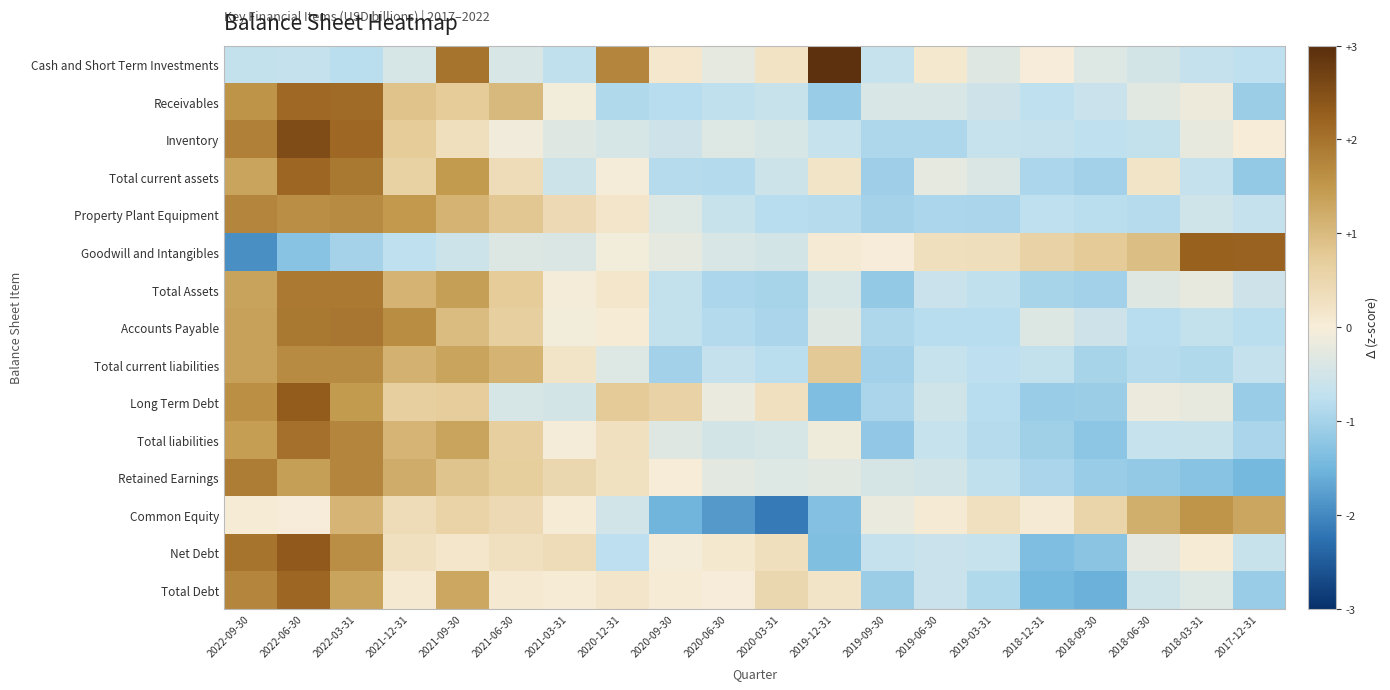

Reading right to left, extract all data points from this chart.

Cash and Short Term Investments: 2017-12-31=-0.7	2018-03-31=-0.7	2018-06-30=-0.5	2018-09-30=-0.3	2018-12-31=-0.0	2019-03-31=-0.3	2019-06-30=0.1	2019-09-30=-0.7	2019-12-31=2.9	2020-03-31=0.2	2020-06-30=-0.2	2020-09-30=0.1	2020-12-31=1.8	2021-03-31=-0.7	2021-06-30=-0.4	2021-09-30=2.0	2021-12-31=-0.4	2022-03-31=-0.8	2022-06-30=-0.7	2022-09-30=-0.7
Receivables: 2017-12-31=-1.1	2018-03-31=-0.1	2018-06-30=-0.3	2018-09-30=-0.6	2018-12-31=-0.7	2019-03-31=-0.6	2019-06-30=-0.4	2019-09-30=-0.4	2019-12-31=-1.1	2020-03-31=-0.6	2020-06-30=-0.7	2020-09-30=-0.8	2020-12-31=-0.9	2021-03-31=-0.1	2021-06-30=1.0	2021-09-30=0.7	2021-12-31=0.9	2022-03-31=2.1	2022-06-30=2.1	2022-09-30=1.6
Inventory: 2017-12-31=0.0	2018-03-31=-0.2	2018-06-30=-0.7	2018-09-30=-0.7	2018-12-31=-0.7	2019-03-31=-0.7	2019-06-30=-0.9	2019-09-30=-0.9	2019-12-31=-0.7	2020-03-31=-0.4	2020-06-30=-0.3	2020-09-30=-0.6	2020-12-31=-0.4	2021-03-31=-0.3	2021-06-30=-0.1	2021-09-30=0.3	2021-12-31=0.7	2022-03-31=2.1	2022-06-30=2.5	2022-09-30=1.8
Total current assets: 2017-12-31=-1.2	2018-03-31=-0.7	2018-06-30=0.2	2018-09-30=-1.0	2018-12-31=-0.9	2019-03-31=-0.4	2019-06-30=-0.2	2019-09-30=-1.1	2019-12-31=0.2	2020-03-31=-0.6	2020-06-30=-0.8	2020-09-30=-0.8	2020-12-31=-0.0	2021-03-31=-0.6	2021-06-30=0.4	2021-09-30=1.5	2021-12-31=0.6	2022-03-31=1.9	2022-06-30=2.2	2022-09-30=1.3
Property Plant Equipment: 2017-12-31=-0.7	2018-03-31=-0.5	2018-06-30=-0.8	2018-09-30=-0.8	2018-12-31=-0.7	2019-03-31=-1.0	2019-06-30=-0.9	2019-09-30=-1.0	2019-12-31=-0.8	2020-03-31=-0.8	2020-06-30=-0.6	2020-09-30=-0.3	2020-12-31=0.2	2021-03-31=0.4	2021-06-30=0.8	2021-09-30=1.1	2021-12-31=1.5	2022-03-31=1.7	2022-06-30=1.6	2022-09-30=1.7
Goodwill and Intangibles: 2017-12-31=2.2	2018-03-31=2.2	2018-06-30=0.9	2018-09-30=0.8	2018-12-31=0.6	2019-03-31=0.3	2019-06-30=0.3	2019-09-30=-0.0	2019-12-31=0.1	2020-03-31=-0.5	2020-06-30=-0.4	2020-09-30=-0.2	2020-12-31=-0.1	2021-03-31=-0.4	2021-06-30=-0.4	2021-09-30=-0.6	2021-12-31=-0.7	2022-03-31=-1.0	2022-06-30=-1.3	2022-09-30=-1.9
Total Assets: 2017-12-31=-0.6	2018-03-31=-0.2	2018-06-30=-0.3	2018-09-30=-1.0	2018-12-31=-1.0	2019-03-31=-0.7	2019-06-30=-0.6	2019-09-30=-1.2	2019-12-31=-0.4	2020-03-31=-1.0	2020-06-30=-0.9	2020-09-30=-0.7	2020-12-31=0.2	2021-03-31=-0.0	2021-06-30=0.7	2021-09-30=1.4	2021-12-31=1.1	2022-03-31=1.9	2022-06-30=1.9	2022-09-30=1.3
Accounts Payable: 2017-12-31=-0.8	2018-03-31=-0.7	2018-06-30=-0.8	2018-09-30=-0.5	2018-12-31=-0.4	2019-03-31=-0.8	2019-06-30=-0.8	2019-09-30=-0.9	2019-12-31=-0.3	2020-03-31=-1.0	2020-06-30=-0.9	2020-09-30=-0.7	2020-12-31=0.0	2021-03-31=-0.1	2021-06-30=0.7	2021-09-30=1.0	2021-12-31=1.6	2022-03-31=2.0	2022-06-30=1.9	2022-09-30=1.4
Total current liabilities: 2017-12-31=-0.7	2018-03-31=-0.9	2018-06-30=-0.8	2018-09-30=-1.0	2018-12-31=-0.7	2019-03-31=-0.8	2019-06-30=-0.7	2019-09-30=-1.0	2019-12-31=0.8	2020-03-31=-0.8	2020-06-30=-0.7	2020-09-30=-1.0	2020-12-31=-0.3	2021-03-31=0.2	2021-06-30=1.1	2021-09-30=1.3	2021-12-31=1.1	2022-03-31=1.7	2022-06-30=1.7	2022-09-30=1.4
Long Term Debt: 2017-12-31=-1.1	2018-03-31=-0.2	2018-06-30=-0.1	2018-09-30=-1.1	2018-12-31=-1.1	2019-03-31=-0.8	2019-06-30=-0.5	2019-09-30=-1.0	2019-12-31=-1.4	2020-03-31=0.3	2020-06-30=-0.2	2020-09-30=0.6	2020-12-31=0.8	2021-03-31=-0.5	2021-06-30=-0.4	2021-09-30=0.7	2021-12-31=0.7	2022-03-31=1.5	2022-06-30=2.3	2022-09-30=1.6
Total liabilities: 2017-12-31=-0.9	2018-03-31=-0.6	2018-06-30=-0.7	2018-09-30=-1.2	2018-12-31=-1.0	2019-03-31=-0.8	2019-06-30=-0.7	2019-09-30=-1.2	2019-12-31=-0.1	2020-03-31=-0.4	2020-06-30=-0.5	2020-09-30=-0.3	2020-12-31=0.3	2021-03-31=-0.0	2021-06-30=0.7	2021-09-30=1.3	2021-12-31=1.1	2022-03-31=1.7	2022-06-30=2.0	2022-09-30=1.4
Retained Earnings: 2017-12-31=-1.5	2018-03-31=-1.3	2018-06-30=-1.2	2018-09-30=-1.1	2018-12-31=-1.0	2019-03-31=-0.7	2019-06-30=-0.5	2019-09-30=-0.4	2019-12-31=-0.3	2020-03-31=-0.3	2020-06-30=-0.3	2020-09-30=0.0	2020-12-31=0.3	2021-03-31=0.5	2021-06-30=0.7	2021-09-30=0.9	2021-12-31=1.2	2022-03-31=1.7	2022-06-30=1.4	2022-09-30=1.9
Common Equity: 2017-12-31=1.3	2018-03-31=1.5	2018-06-30=1.2	2018-09-30=0.5	2018-12-31=0.1	2019-03-31=0.3	2019-06-30=0.1	2019-09-30=-0.2	2019-12-31=-1.3	2020-03-31=-2.2	2020-06-30=-1.8	2020-09-30=-1.5	2020-12-31=-0.5	2021-03-31=0.0	2021-06-30=0.4	2021-09-30=0.6	2021-12-31=0.4	2022-03-31=1.1	2022-06-30=-0.0	2022-09-30=0.0
Net Debt: 2017-12-31=-0.6	2018-03-31=0.0	2018-06-30=-0.2	2018-09-30=-1.3	2018-12-31=-1.4	2019-03-31=-0.6	2019-06-30=-0.6	2019-09-30=-0.7	2019-12-31=-1.3	2020-03-31=0.3	2020-06-30=0.1	2020-09-30=-0.0	2020-12-31=-0.8	2021-03-31=0.4	2021-06-30=0.3	2021-09-30=0.1	2021-12-31=0.3	2022-03-31=1.6	2022-06-30=2.3	2022-09-30=2.0
Total Debt: 2017-12-31=-1.1	2018-03-31=-0.3	2018-06-30=-0.5	2018-09-30=-1.6	2018-12-31=-1.5	2019-03-31=-0.9	2019-06-30=-0.6	2019-09-30=-1.1	2019-12-31=0.2	2020-03-31=0.5	2020-06-30=-0.0	2020-09-30=0.0	2020-12-31=0.2	2021-03-31=0.0	2021-06-30=0.1	2021-09-30=1.3	2021-12-31=0.1	2022-03-31=1.3	2022-06-30=2.2	2022-09-30=1.8